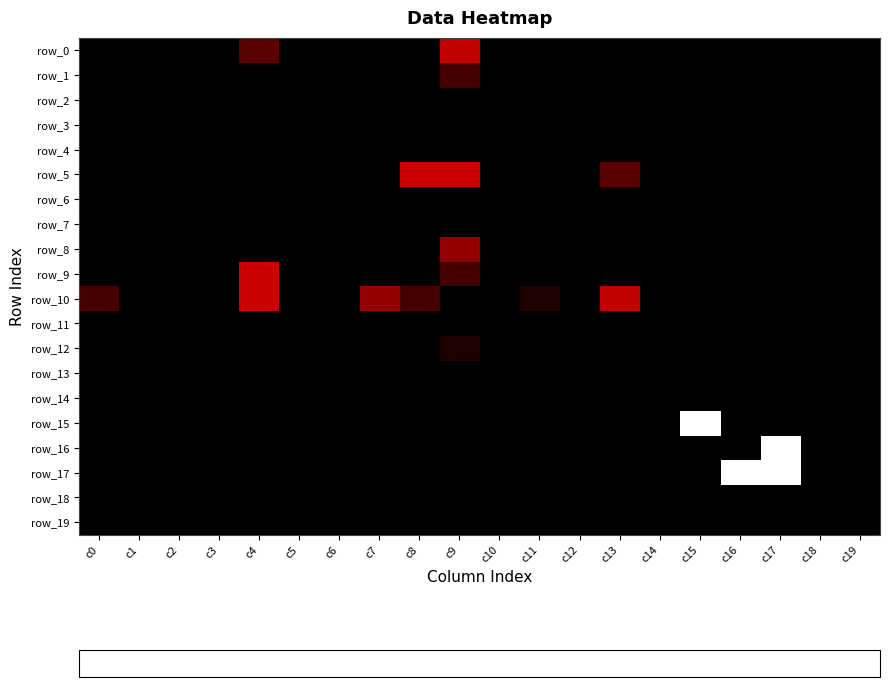

Between c7 and c17, which series saw the biggest shift?

row_16